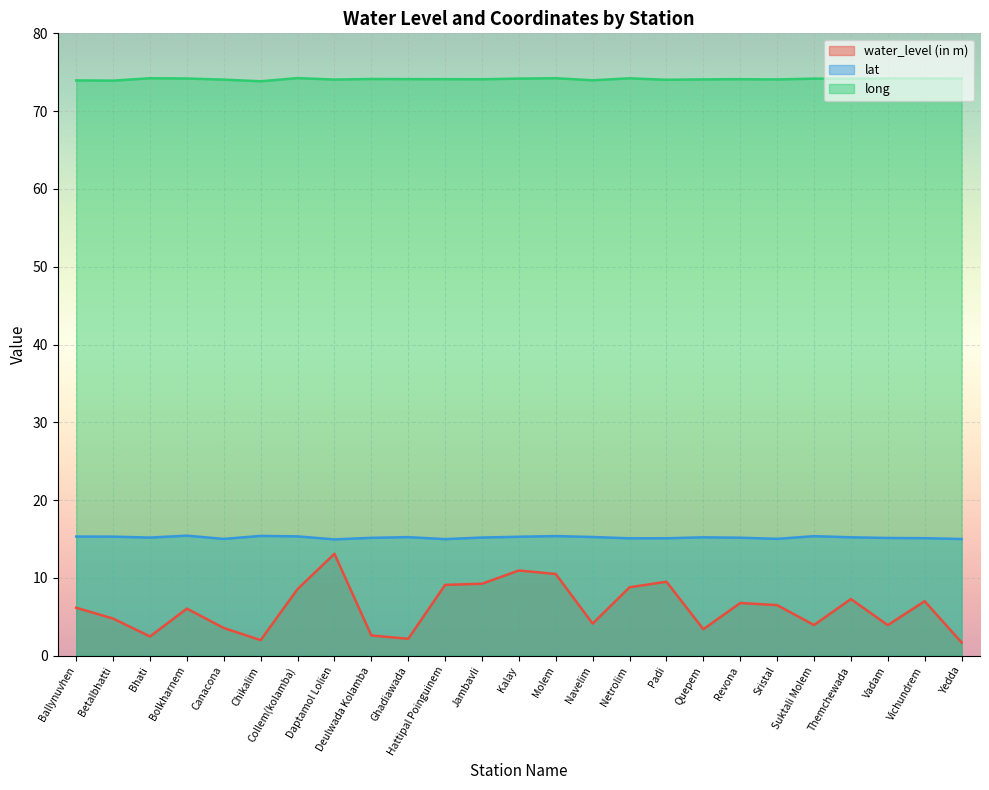

At which category does long reach its first local valley?

Betalbhatti